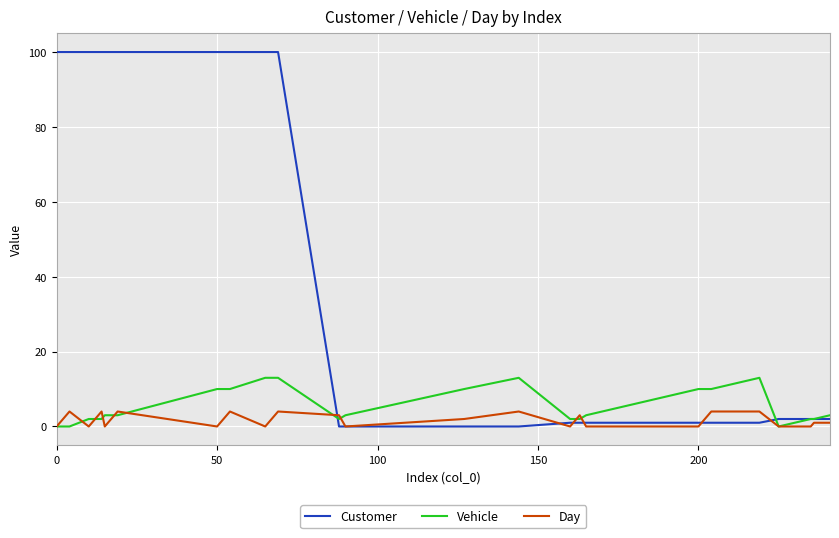

Does the chart display data point markers on the line(s)?

No